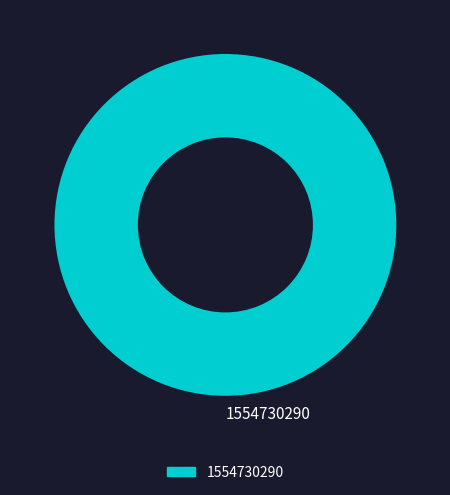

True or false: 1554730290 accounts for 100% of the total.

True